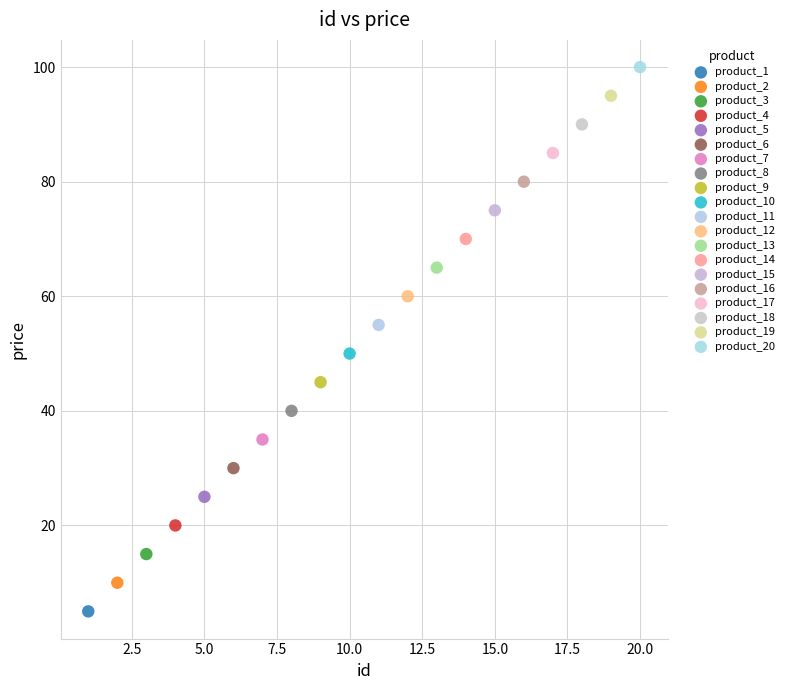

What are all the series names shown in the legend?

product_1, product_2, product_3, product_4, product_5, product_6, product_7, product_8, product_9, product_10, product_11, product_12, product_13, product_14, product_15, product_16, product_17, product_18, product_19, product_20